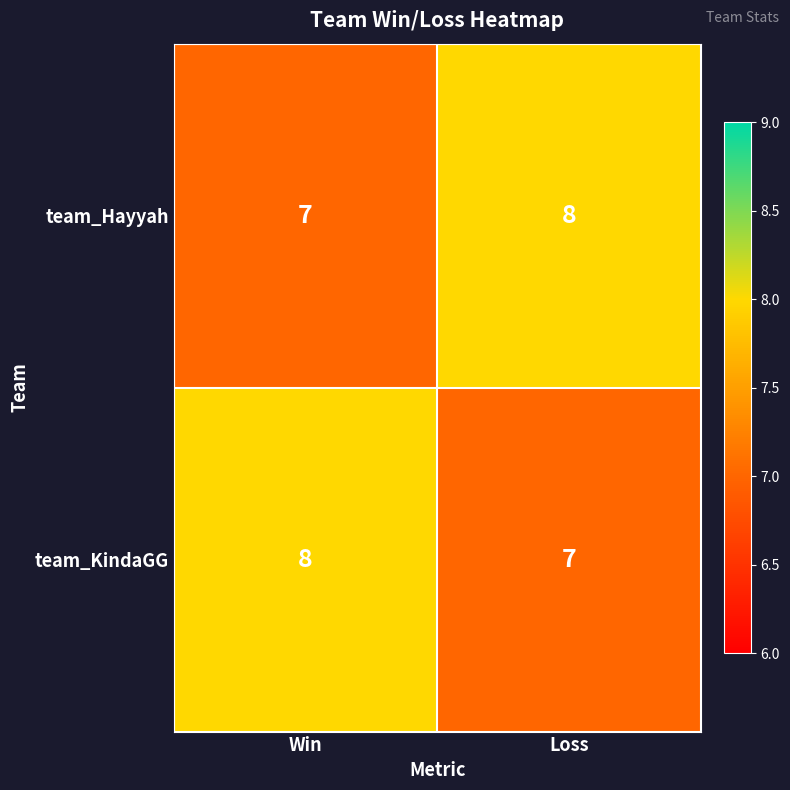

Is it true that team_Hayyah equals 7 at Win?

True